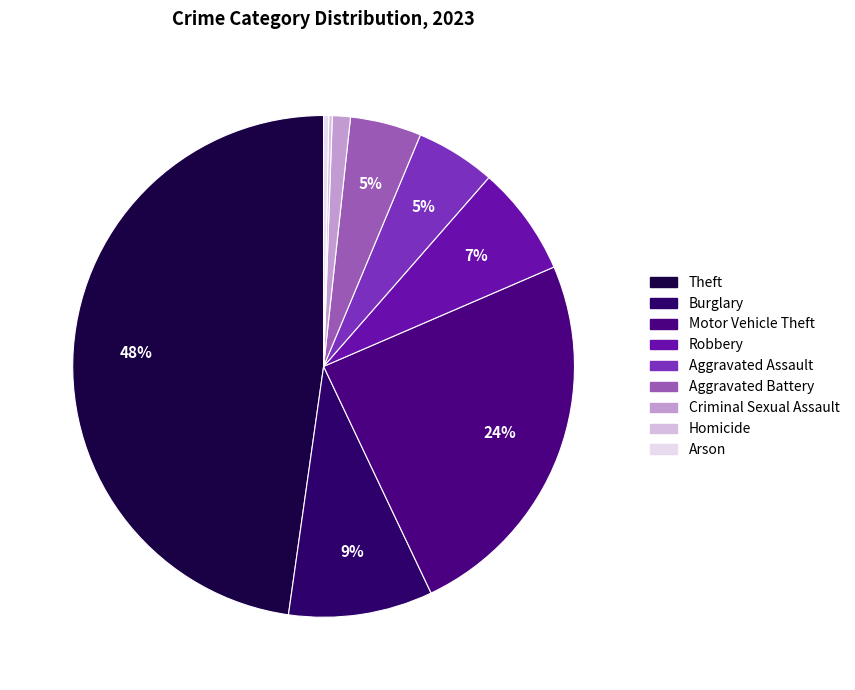

What is the largest slice in the pie chart?

Theft